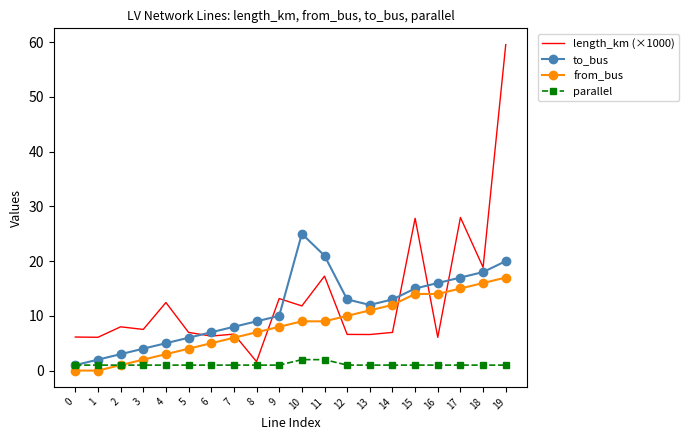

Is it true that parallel equals 1.0 at 4?

True